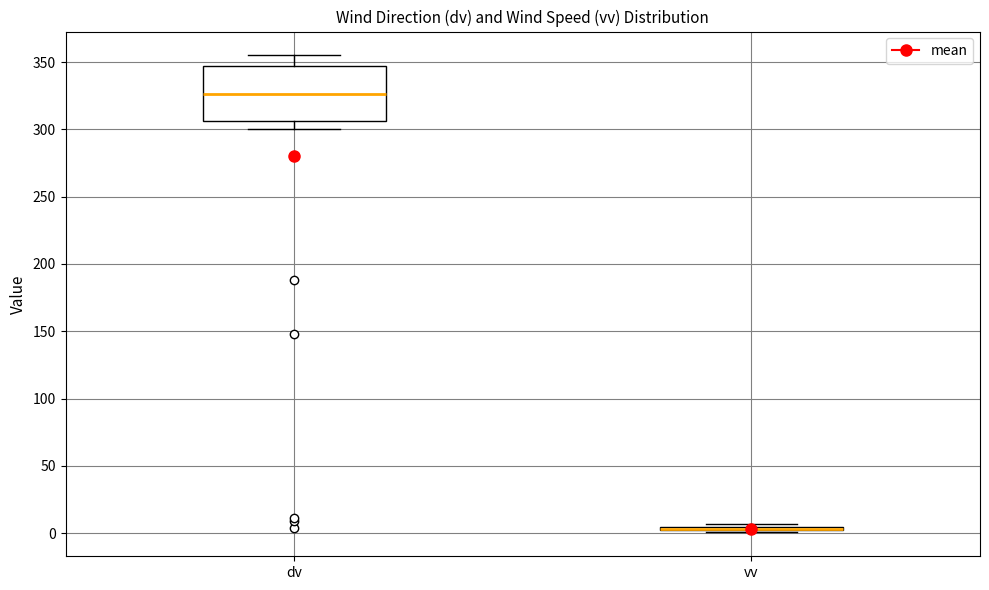

Reading left to right, transcribe this box plot: for each box, give where its median line is, the range the box spans, and where its two whiskers end, as read against the y-axis. The values are not printed on the chart, so give them approximately, as read against the axis.

dv: median 325, box 305 to 345, whiskers 300 to 355
vv: box collapsed to a line at 5, whiskers 0 to 5